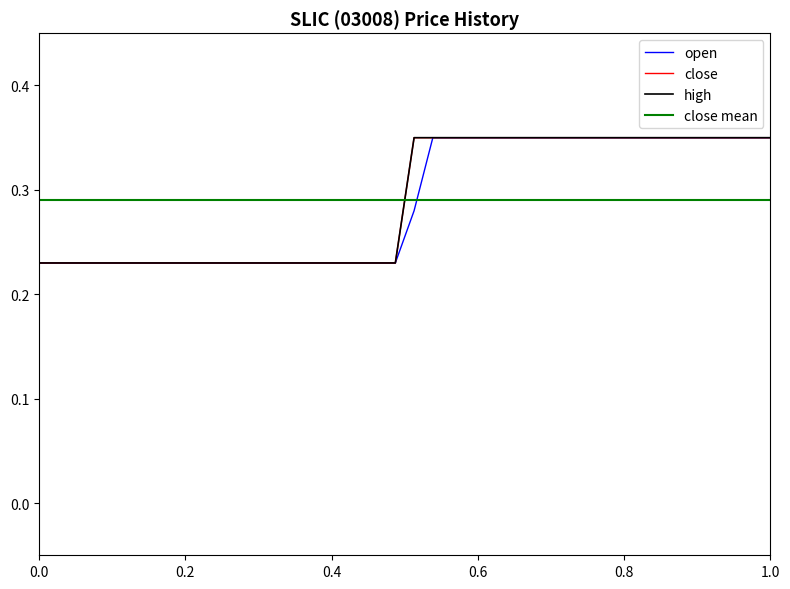

At 0.0, list the series in order from largest to smallest.

open, close, high